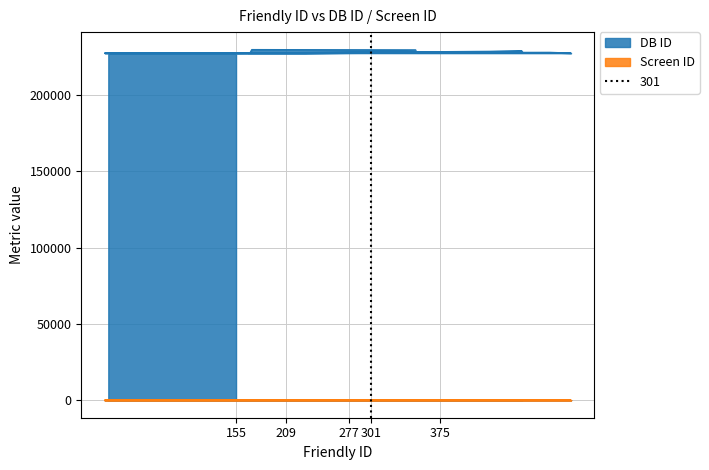

How many data points does each series have?

25